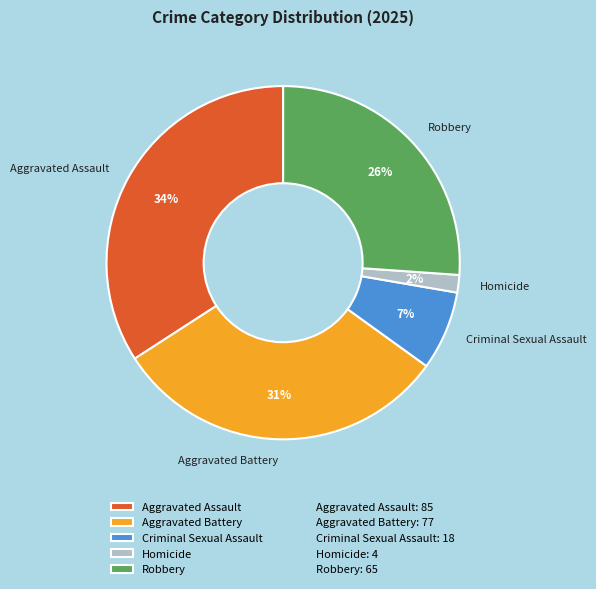

Which category has the smallest portion of the pie?

Homicide